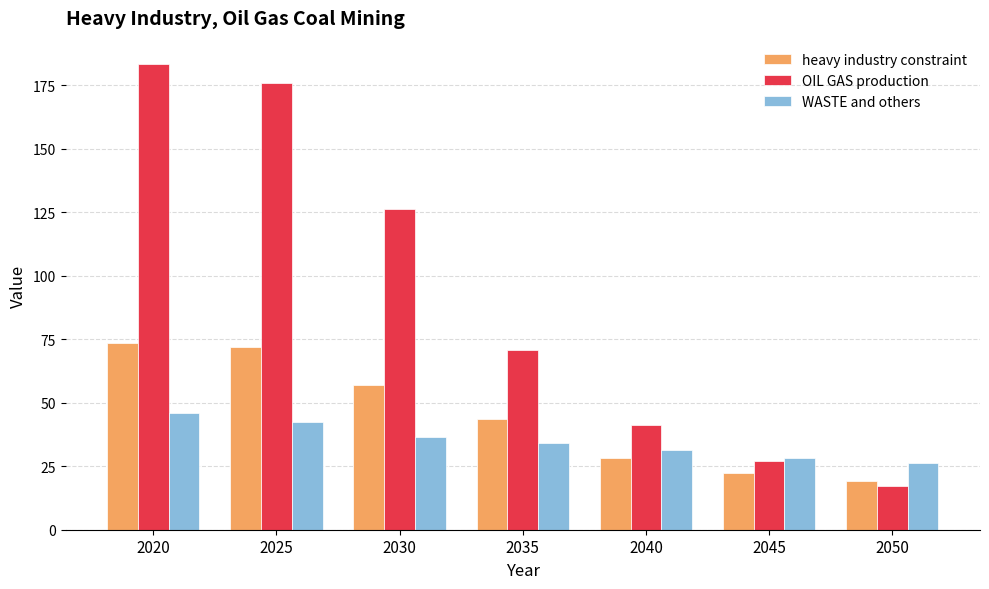

Which series has the largest range (max minus min)?

OIL GAS production